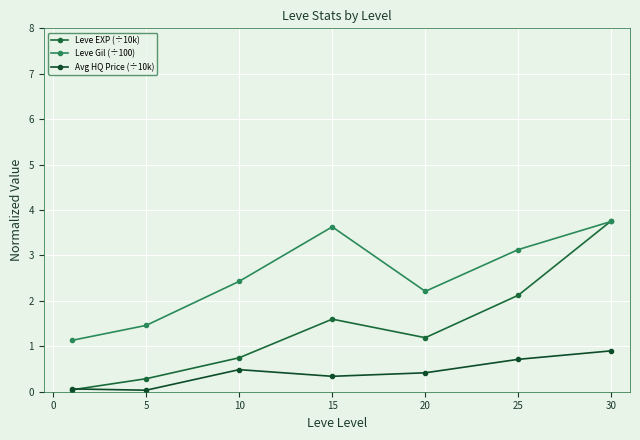

How many categories are shown in the chart?

7